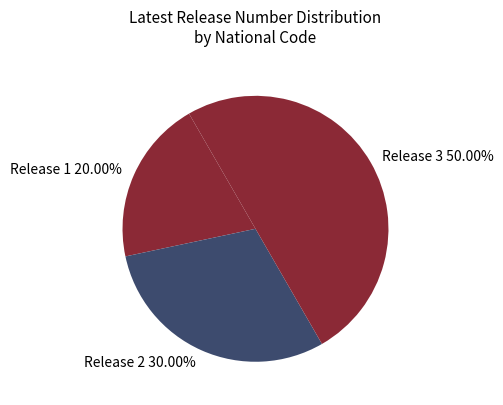

Do Release 1 and Release 3 together represent more than half of the pie?

Yes